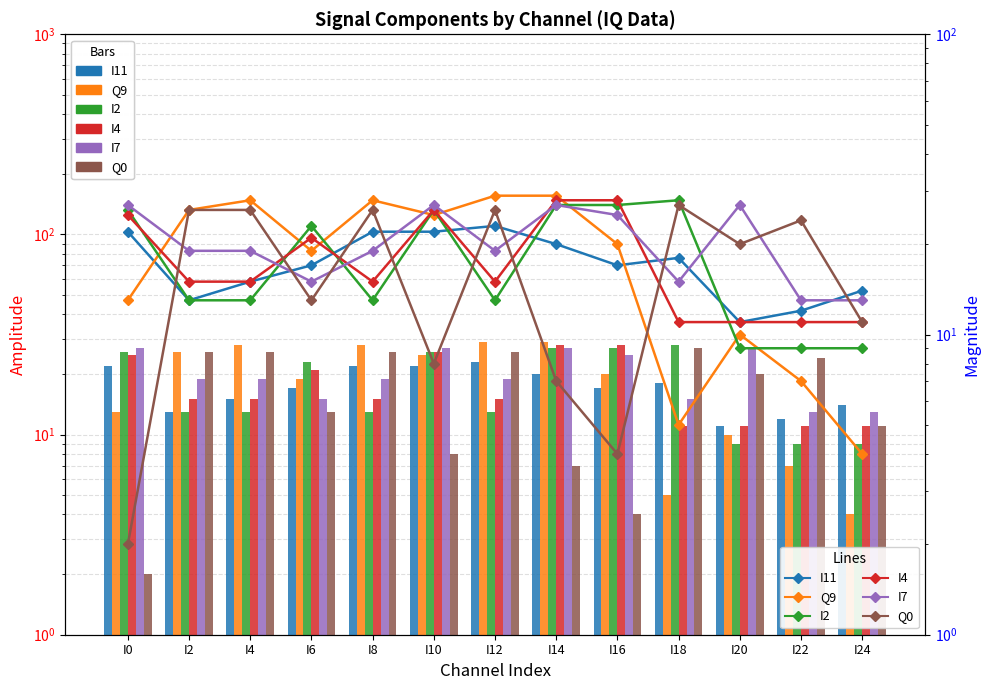

What is the difference between the highest and lowest values at I6?

10